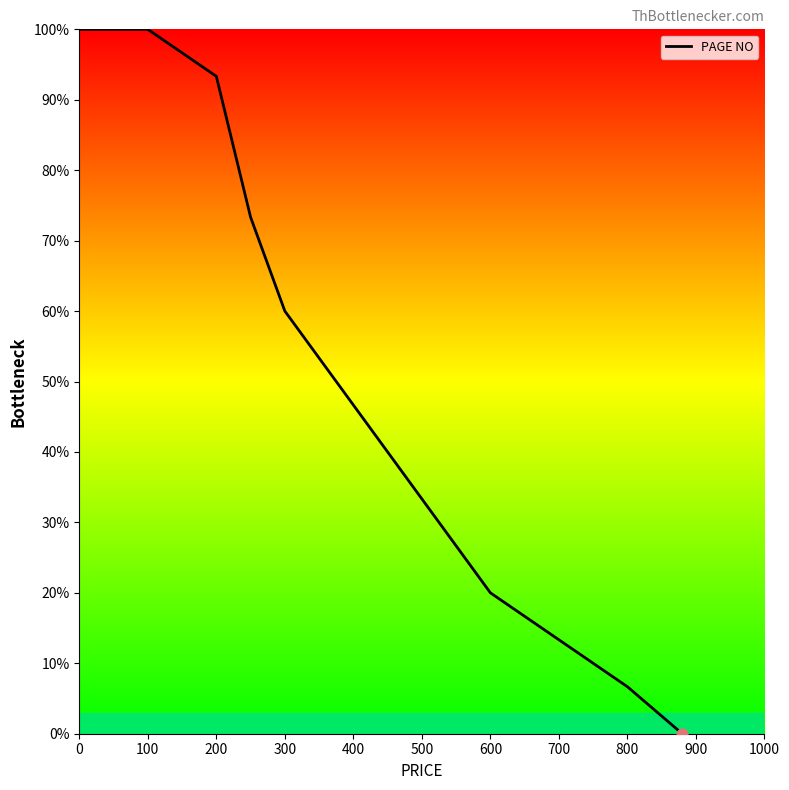

What is the difference between the maximum and minimum values?

100.0